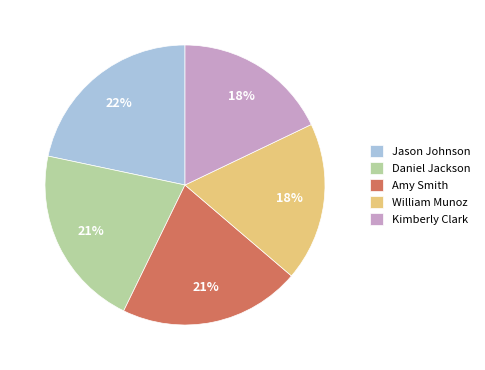

To the nearest percent, what is the difference between the Kimberly Clark and Daniel Jackson slice percentages?

3%